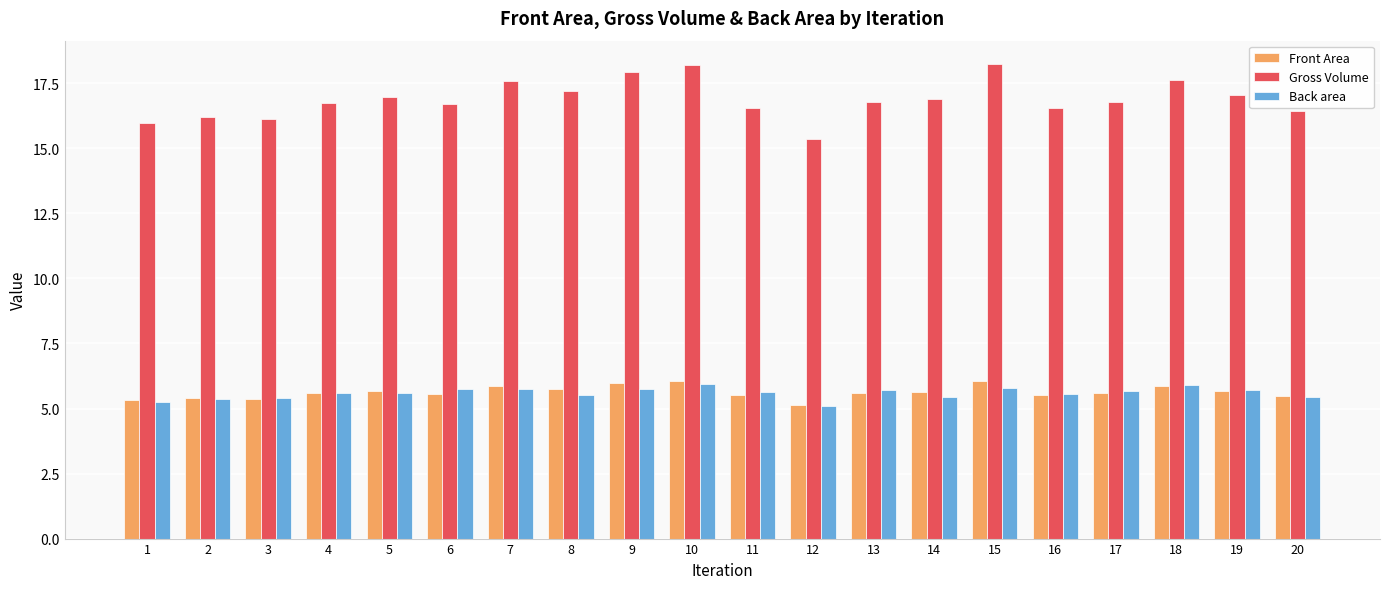

Is the value of Front Area at 14 greater than the value of Gross Volume at 19?

No